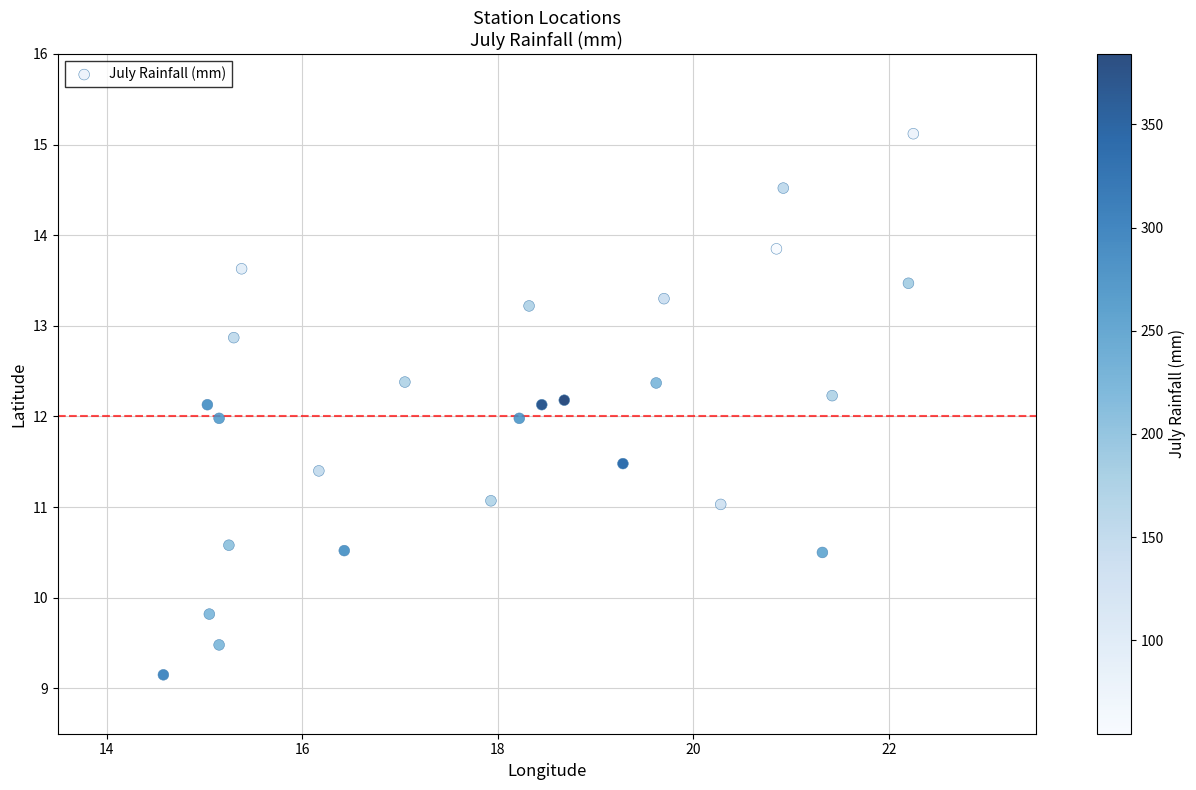

What is the range of X values (max minus min)?

7.7